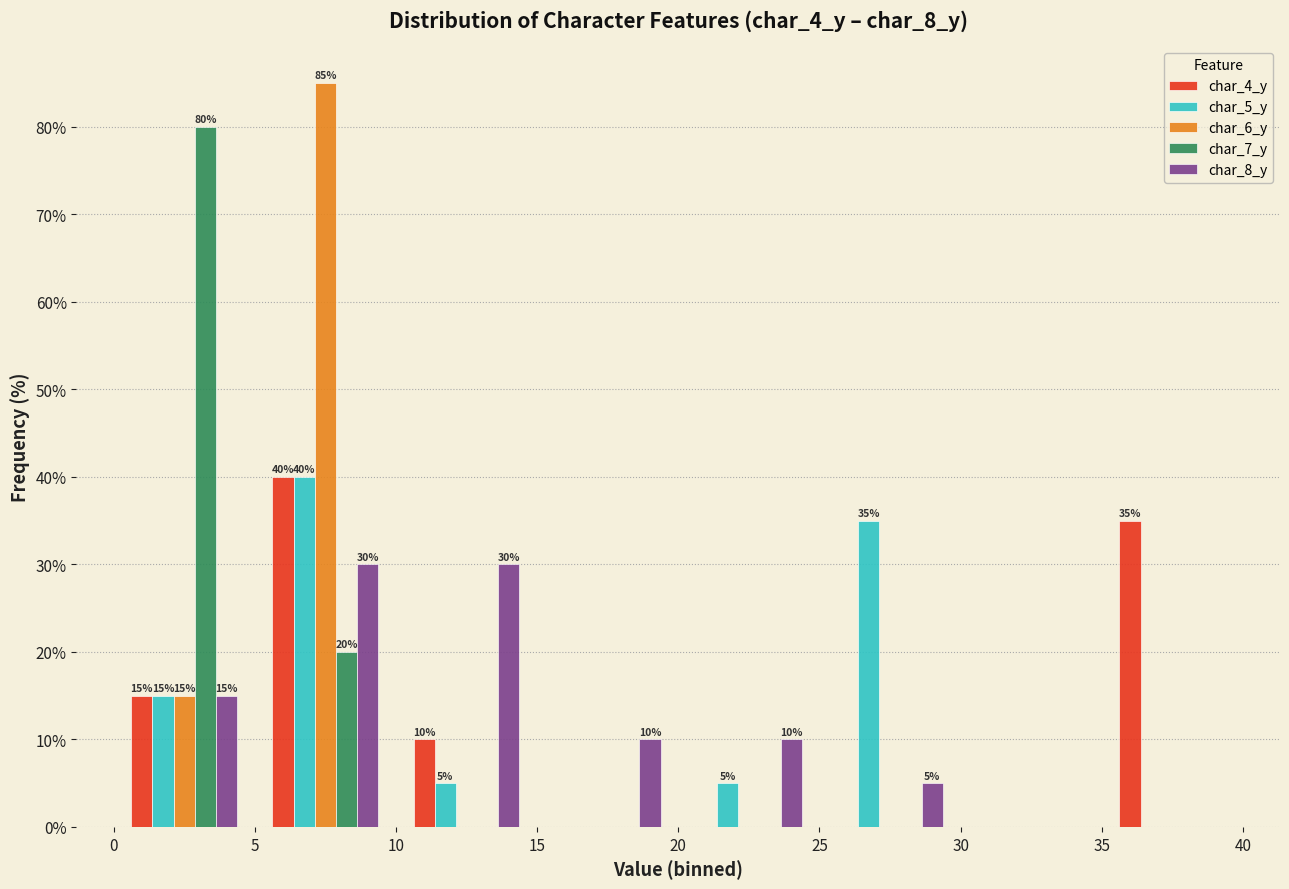

In the char_7_y series, which range on the x-axis has the tallest bar?

0 to 5